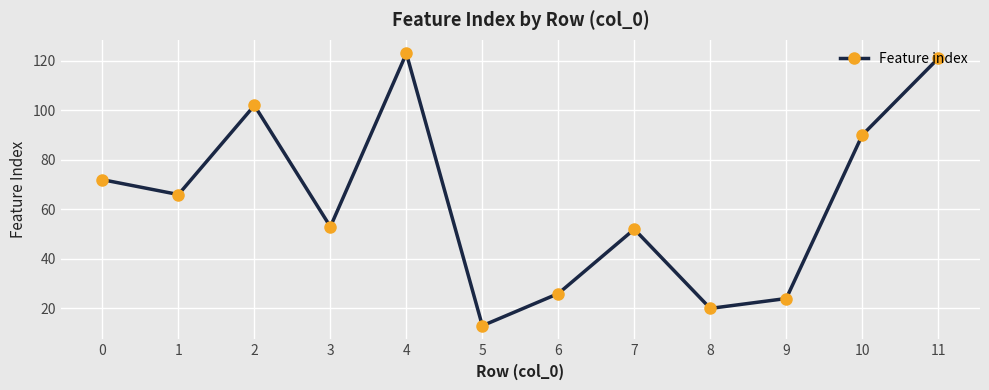

Where is the first local minimum?

1